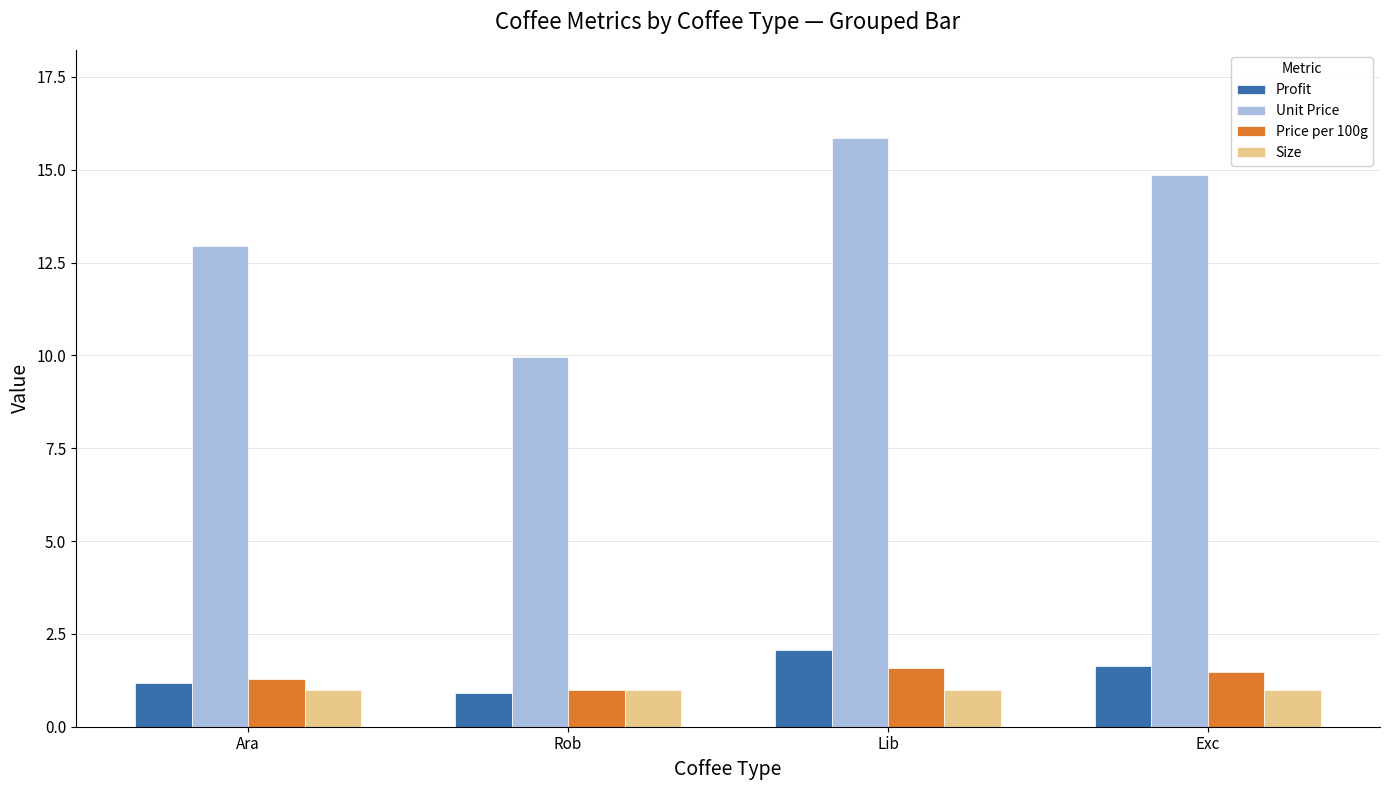

What position from the left is Lib?

3